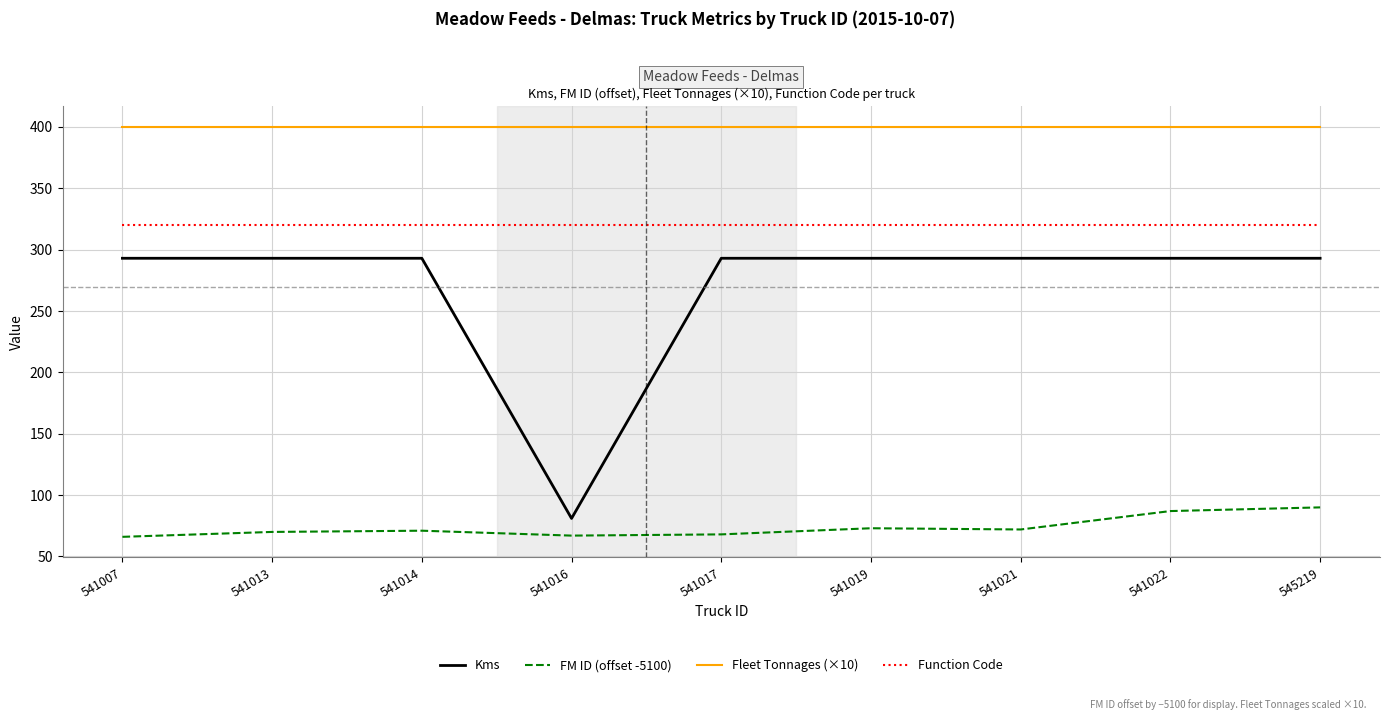

Which series has the widest spread of values?

Kms